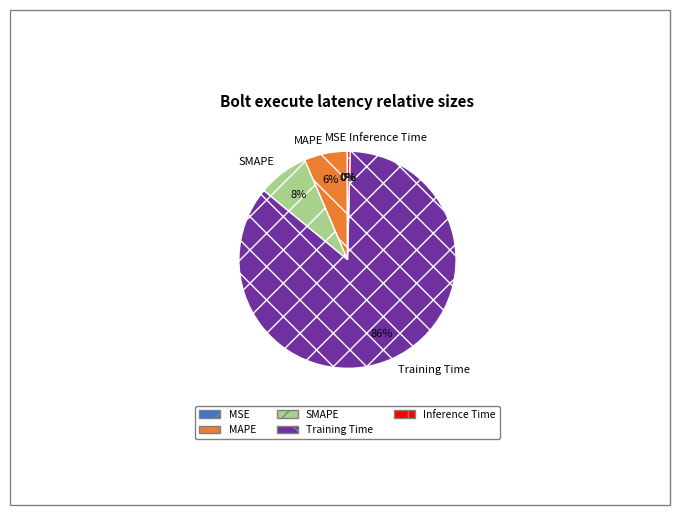

Combined, do Inference Time and SMAPE account for over 50%?

No